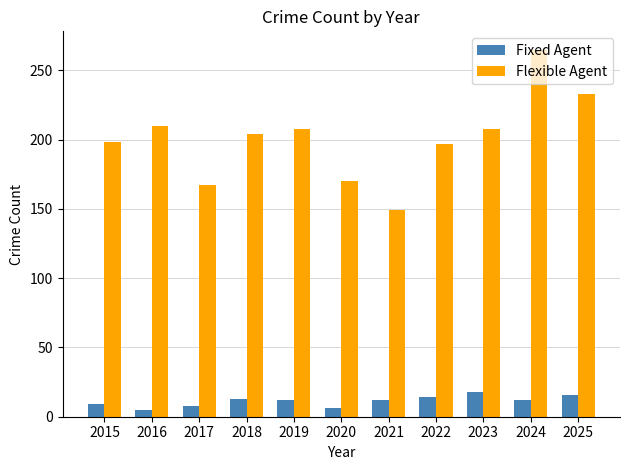

Which series changed the most between 2017 and 2018?

Flexible Agent